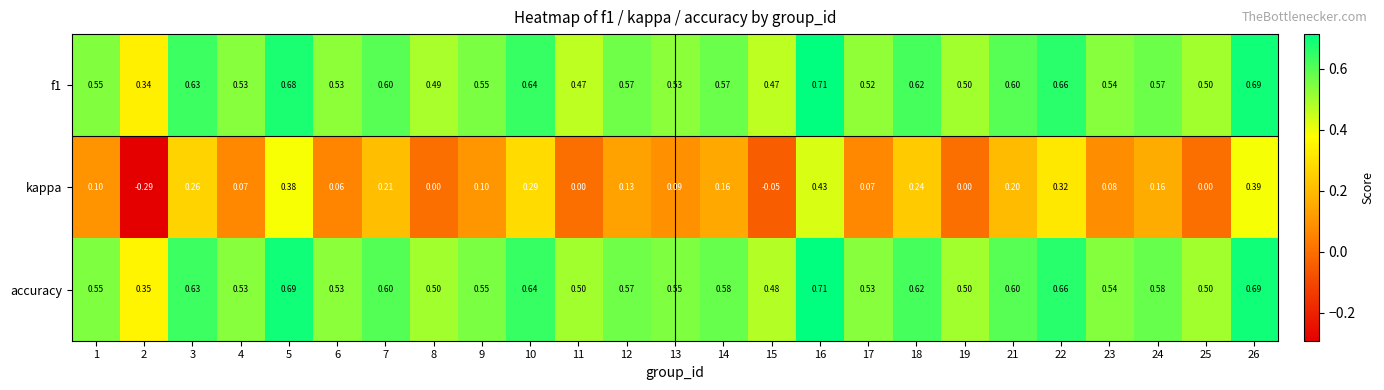

Which series changed the most between 9 and 14?

kappa